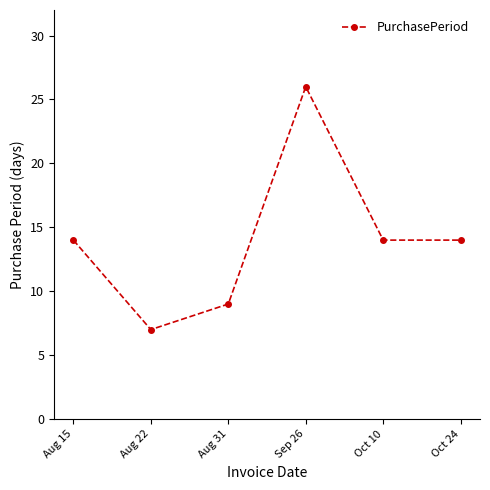

How many distinct data groups are displayed?

1